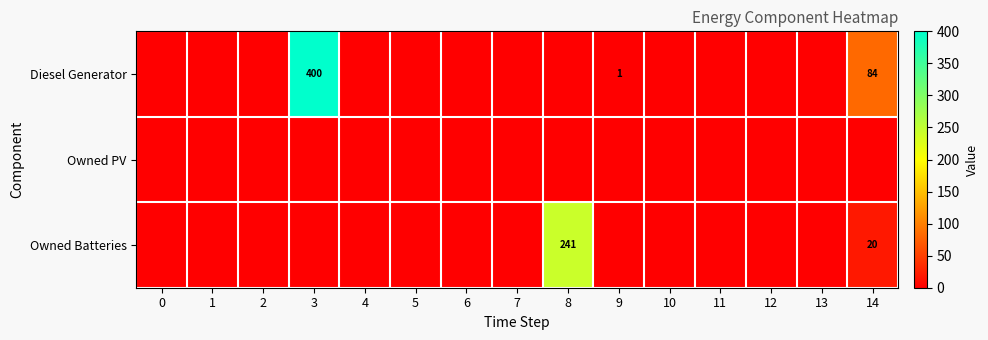

At which category is the sum across all series the highest?

3